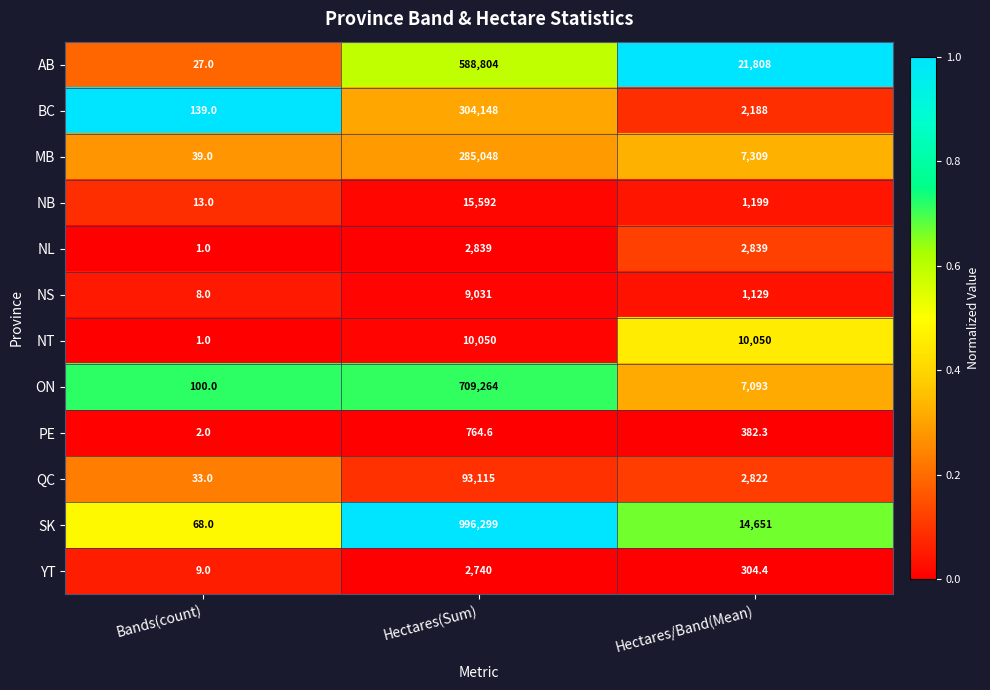

Count the number of data series in this chart.

12